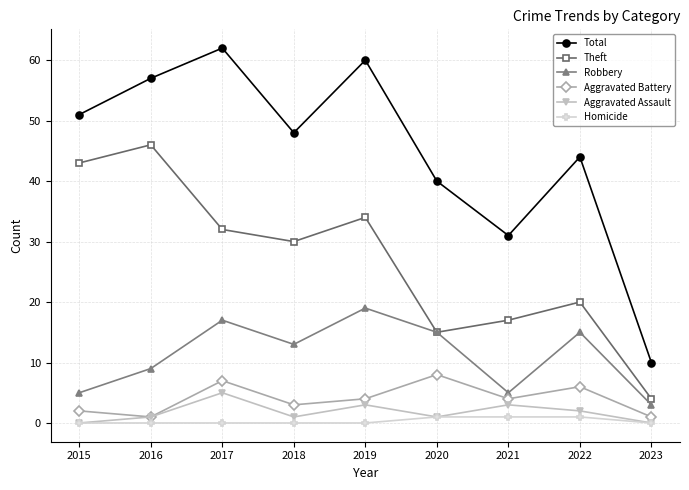

Which series has the widest spread of values?

Total